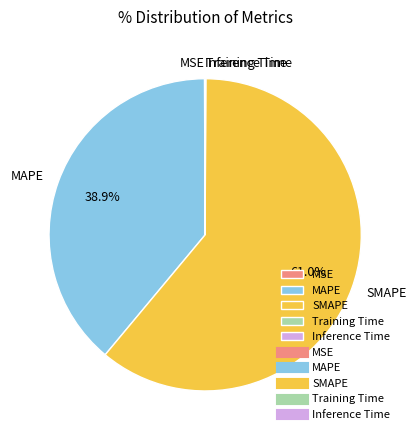

Which category accounts for the majority?

SMAPE